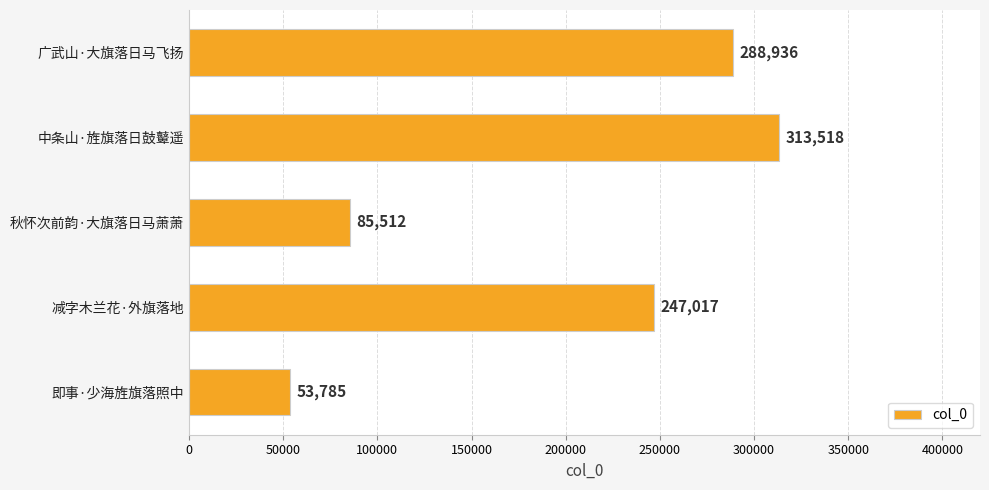

How many distinct data groups are displayed?

1